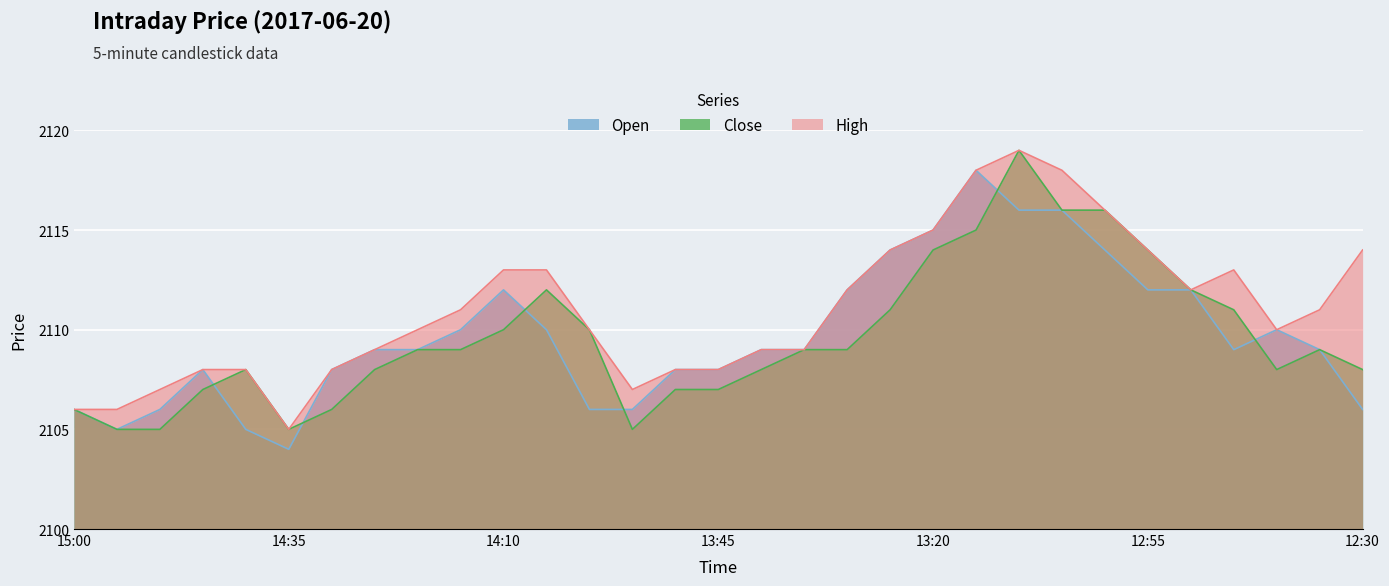

At 14:15, list the series in order from smallest to largest.

Close, Open, High